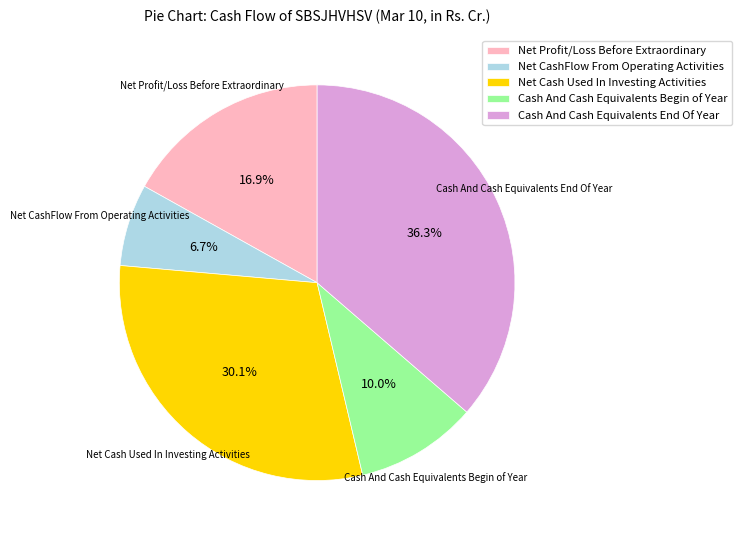

True or false: Net Cash Used In Investing Activities accounts for 30% of the total.

True